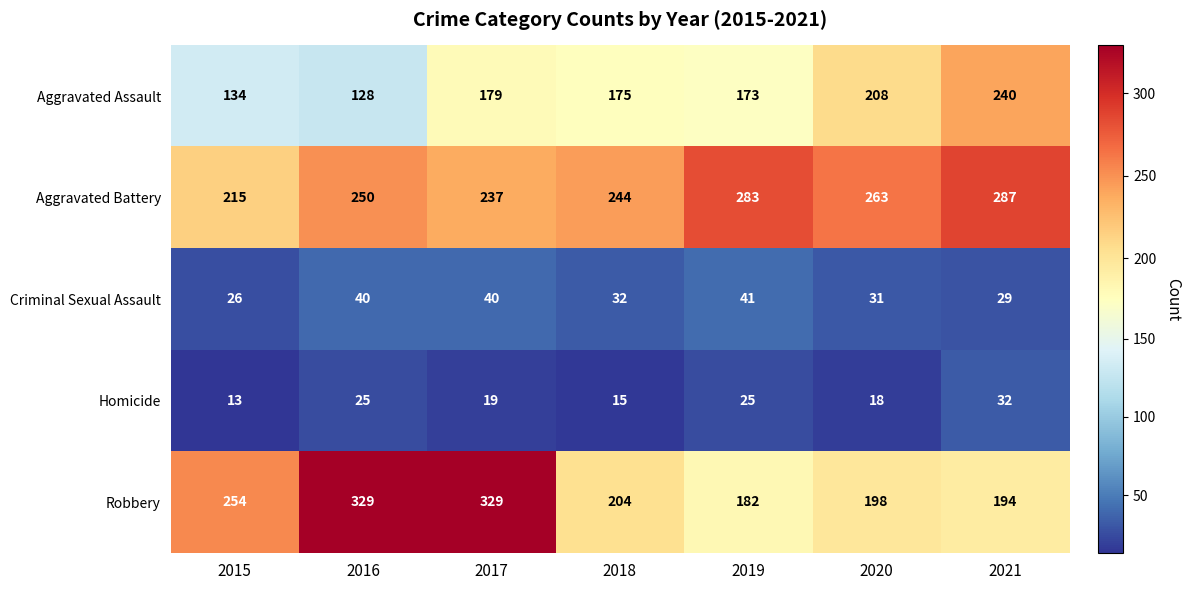

The Aggravated Assault series shows 179 at 2017. True or false?

True